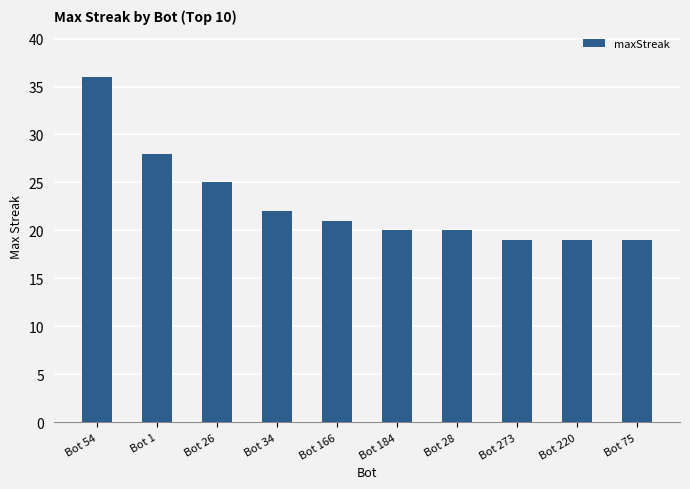

Where is the data nearest to the value 27?

Bot 1